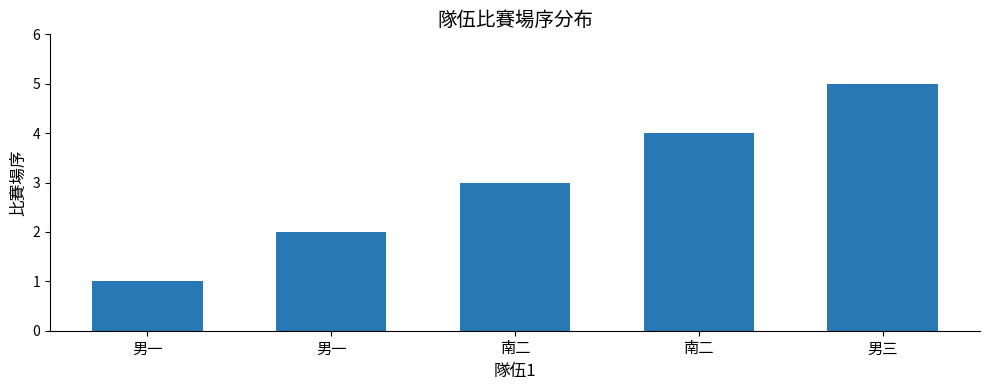

How many distinct data groups are displayed?

1